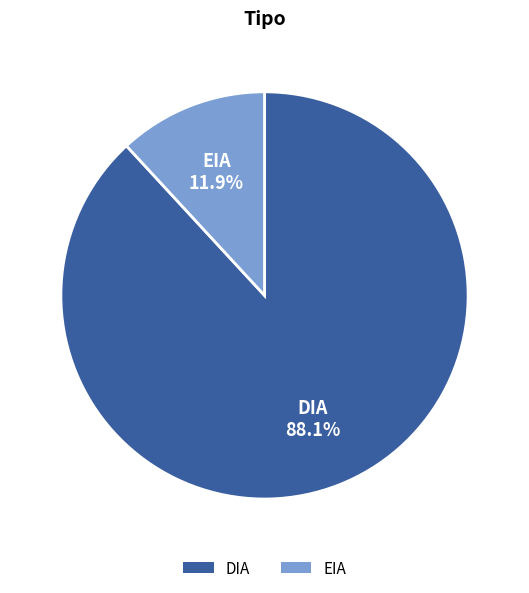

How many slices are in this pie chart?

2